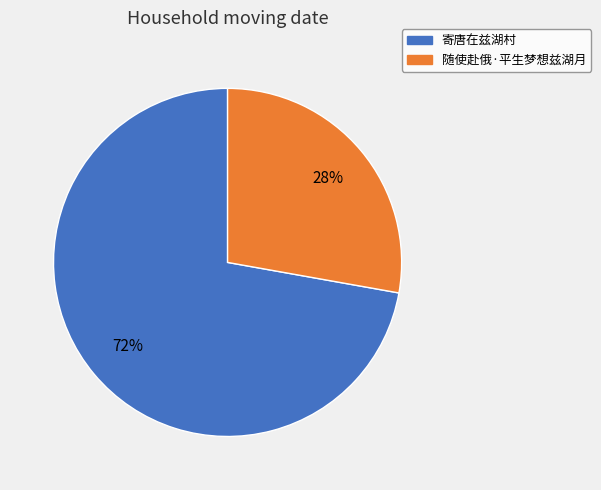

Approximately how many times larger is the value at 寄唐在兹湖村 compared to 随使赴俄·平生梦想兹湖月?

2.6